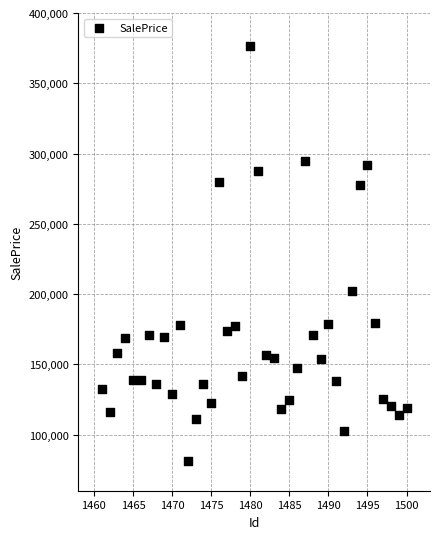

What Y value in the scatter plot is closest to 228862?

202319.7